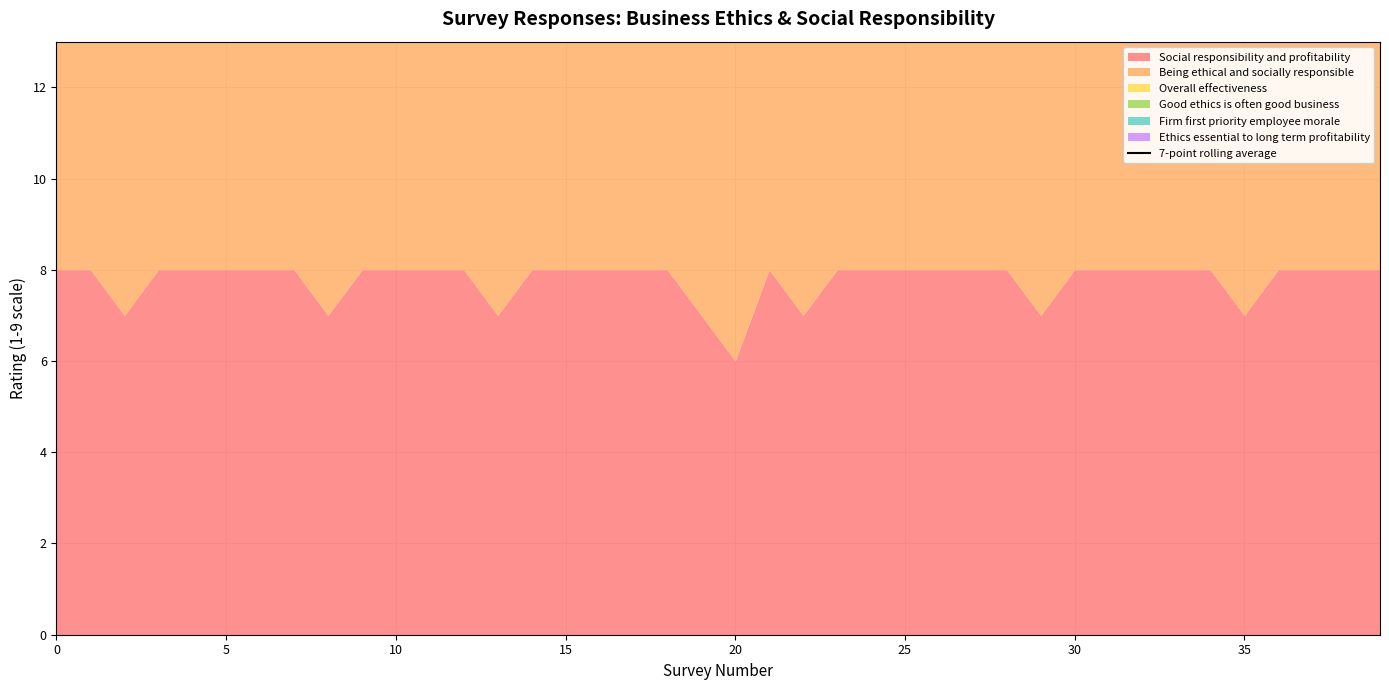

What is the value of the 4th point from the left?

44.7